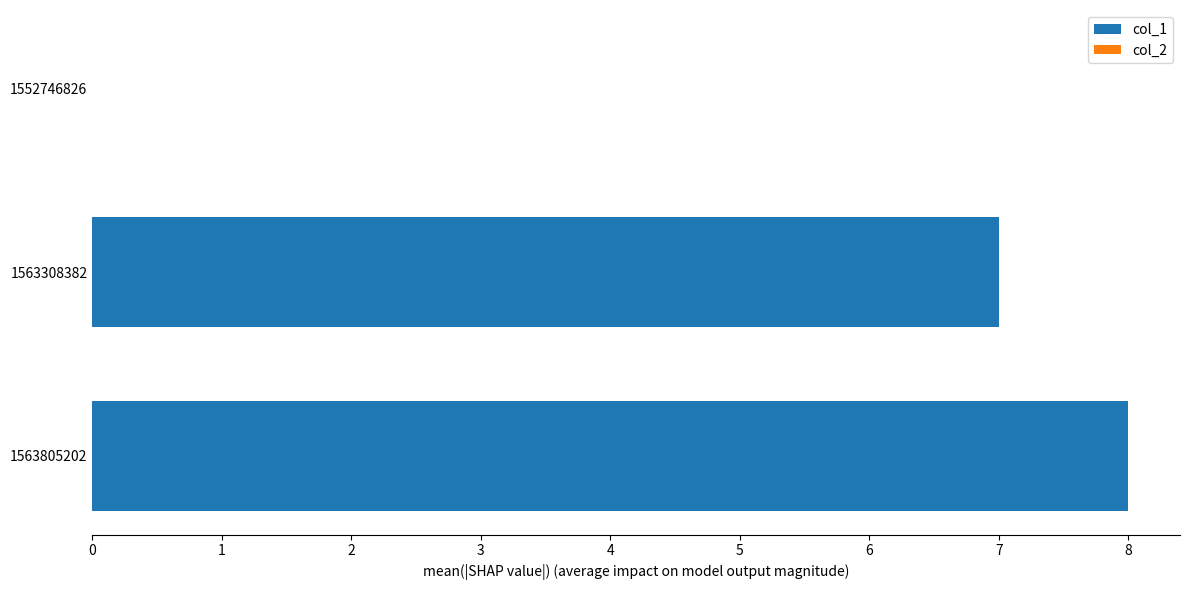

What is the maximum value shown in the chart?

8